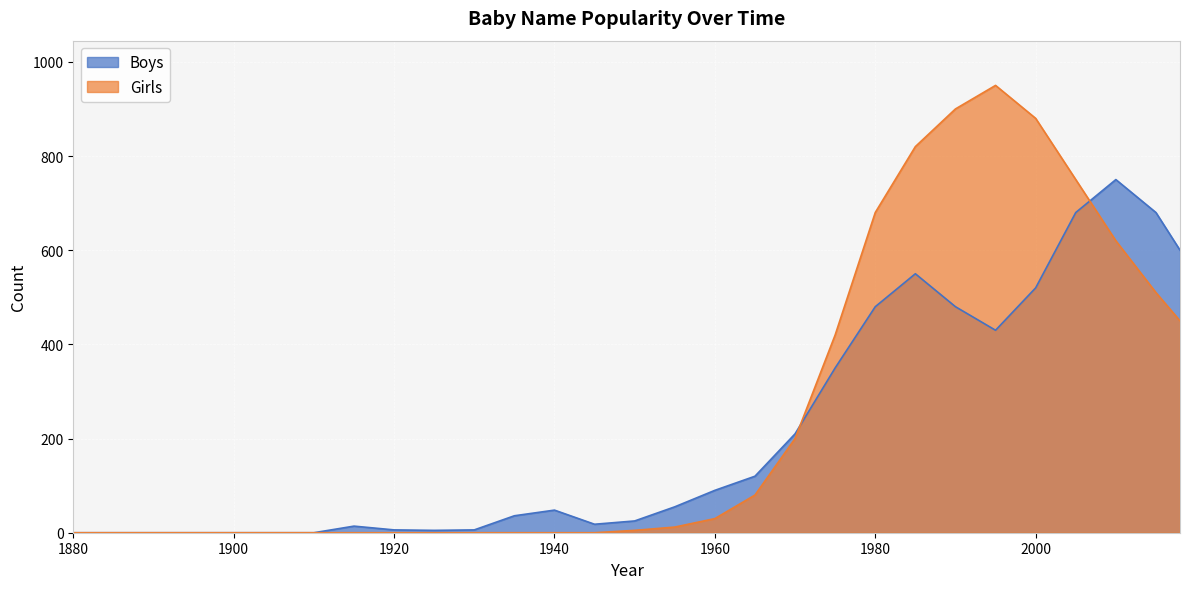

The value of Girls at 2010 is 348. True or false?

False